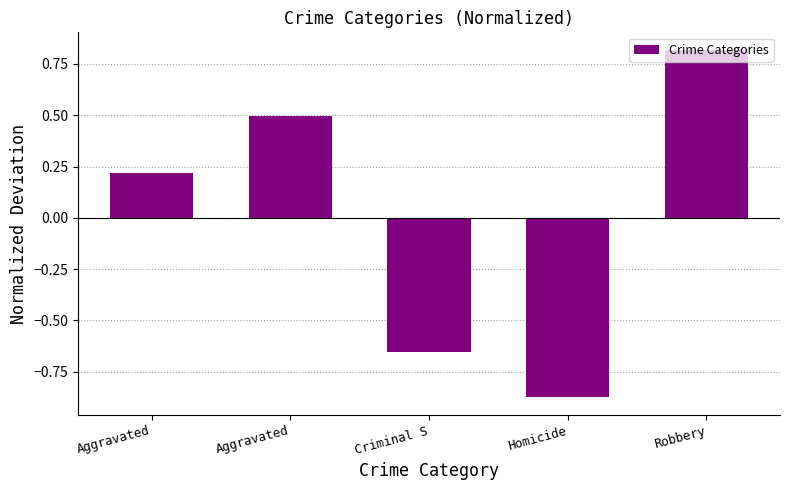

Is it true that the value at Homicide is -0.9?

True